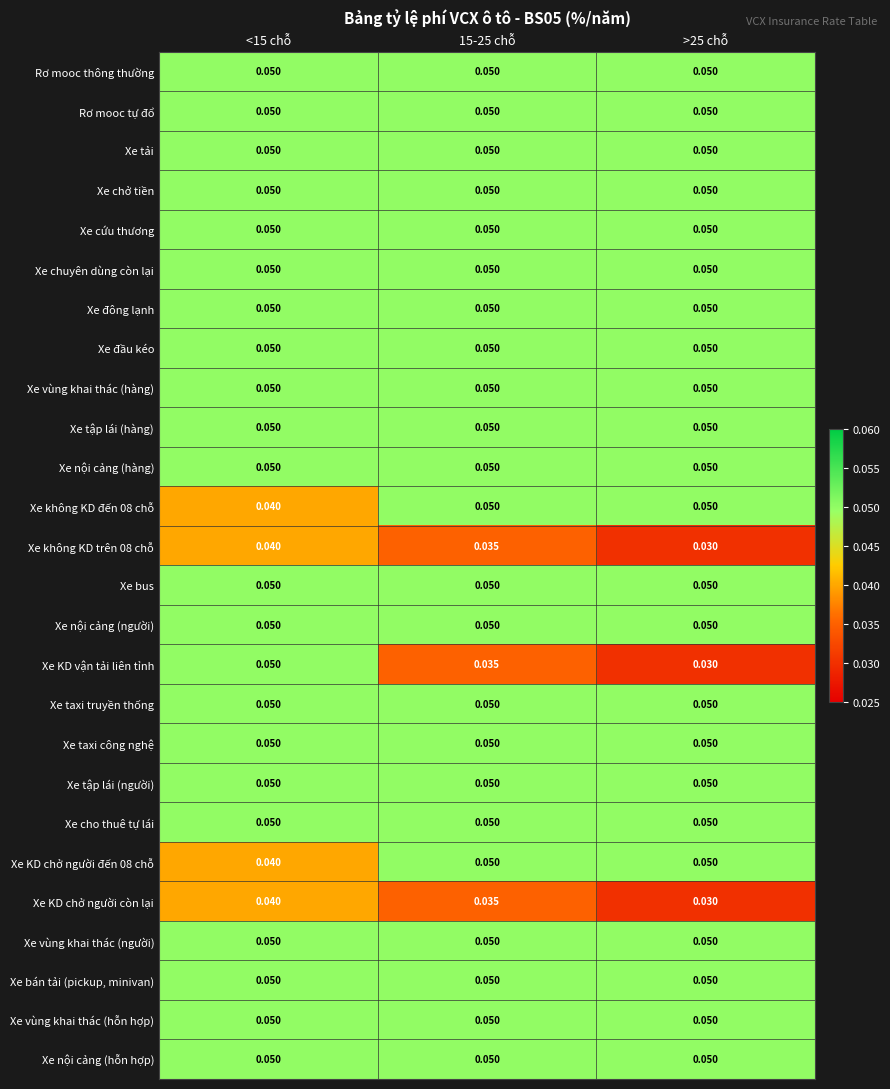

Which series has the largest range (max minus min)?

Xe KD vận tải liên tỉnh